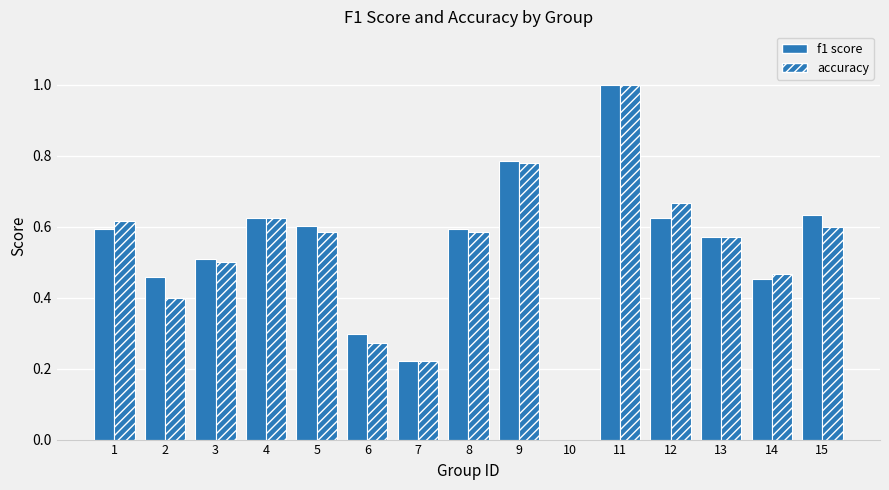

What is the sum of all accuracy values?

7.9